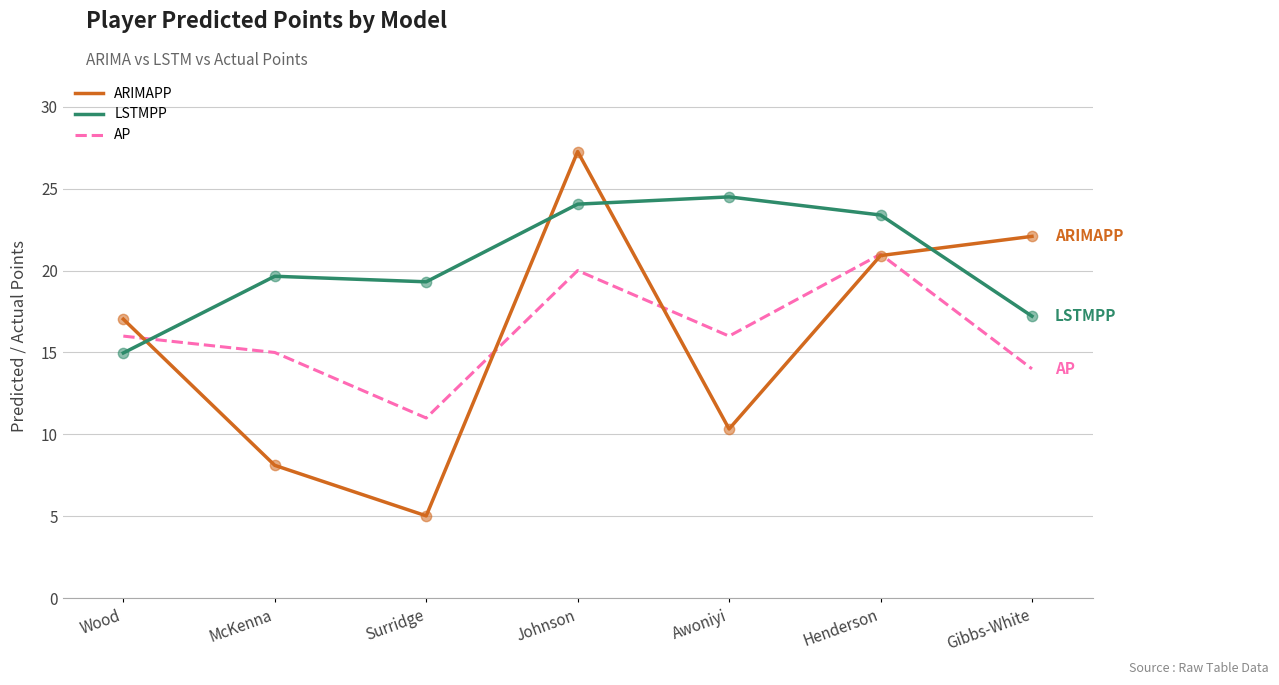

Which series has the largest range (max minus min)?

ARIMAPP